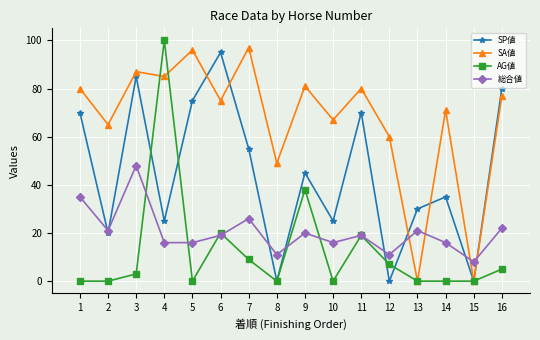

Between 8 and 9, which series saw the biggest shift?

SP値